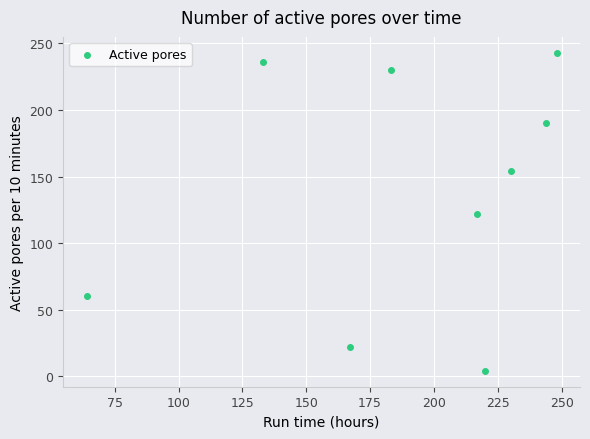

What is the range of Y values (max minus min)?

239